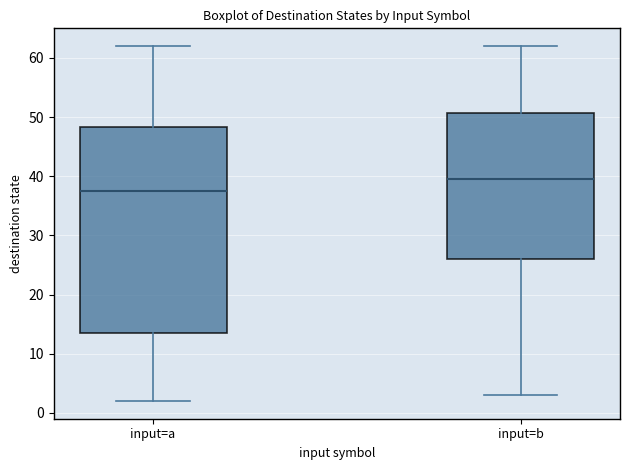

Reading left to right, read every box against the y-axis: the position of its median line, the range the box covers, and the ends of its whiskers. The values are not printed on the chart, so give them approximately, as read against the axis.

input=a: median 38, box 14 to 48, whiskers 2 to 62
input=b: median 40, box 26 to 51, whiskers 3 to 62